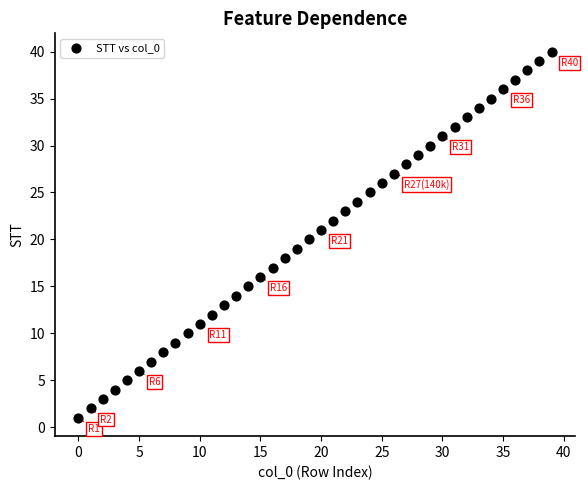

What is the range of Y values (max minus min)?

39